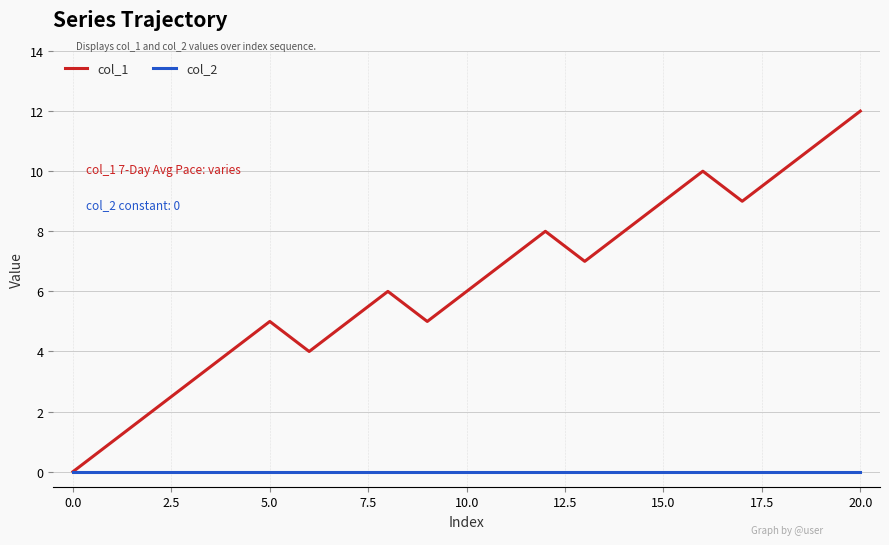

Rank the series by their average value, from lowest to highest.

col_2, col_1